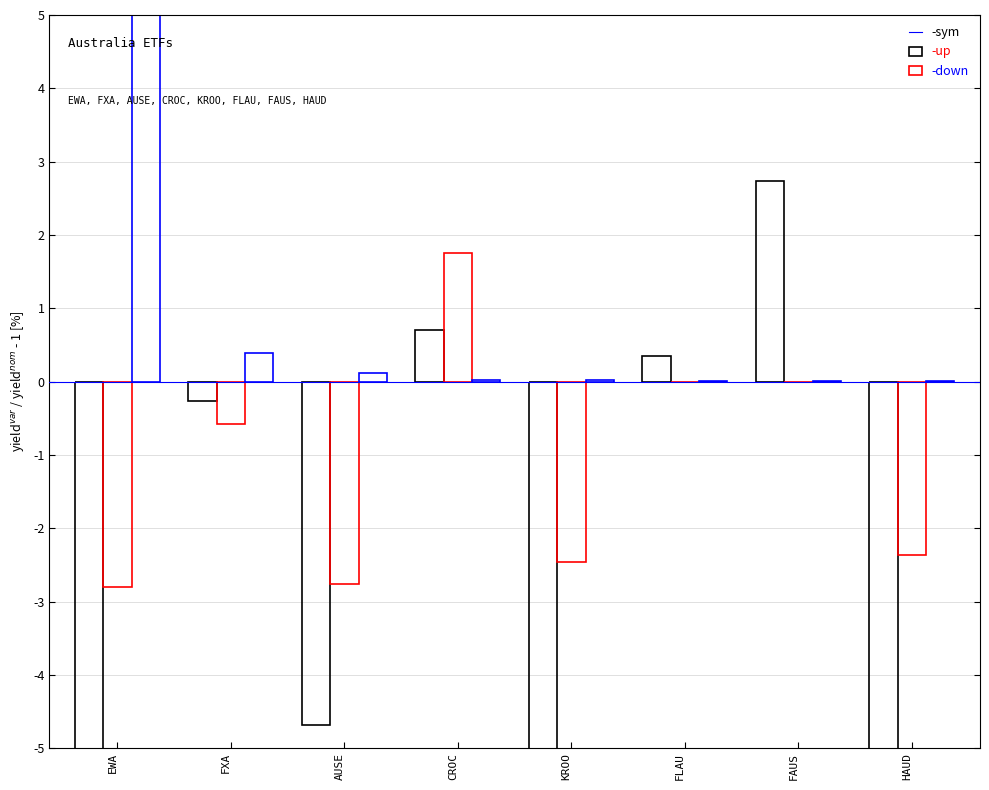

Reading left to right, extract all data points from this chart.

YTD (%): -5.7	-0.3	-4.7	0.7	-6.7	0.4	2.7	-5.6
1-Day Change (%): -2.8	-0.6	-2.8	1.8	-2.5	0.0	0.0	-2.4
Total Assets (scaled): 5.0	0.4	0.1	0.0	0.0	0.0	0.0	0.0